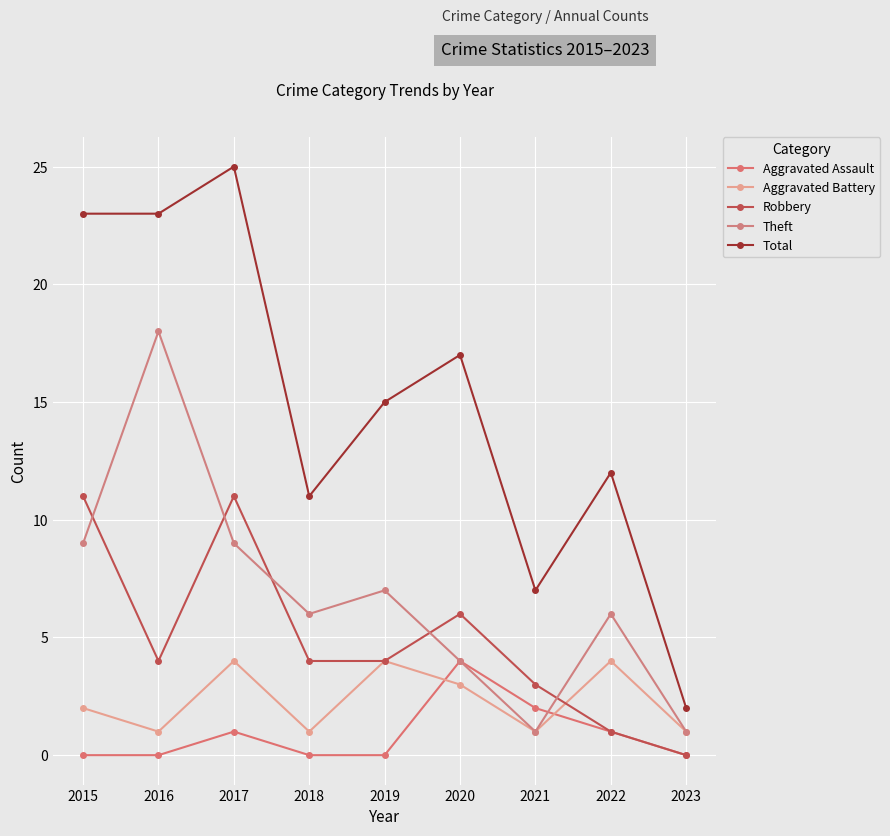

At which label does Theft reach its minimum?

2021